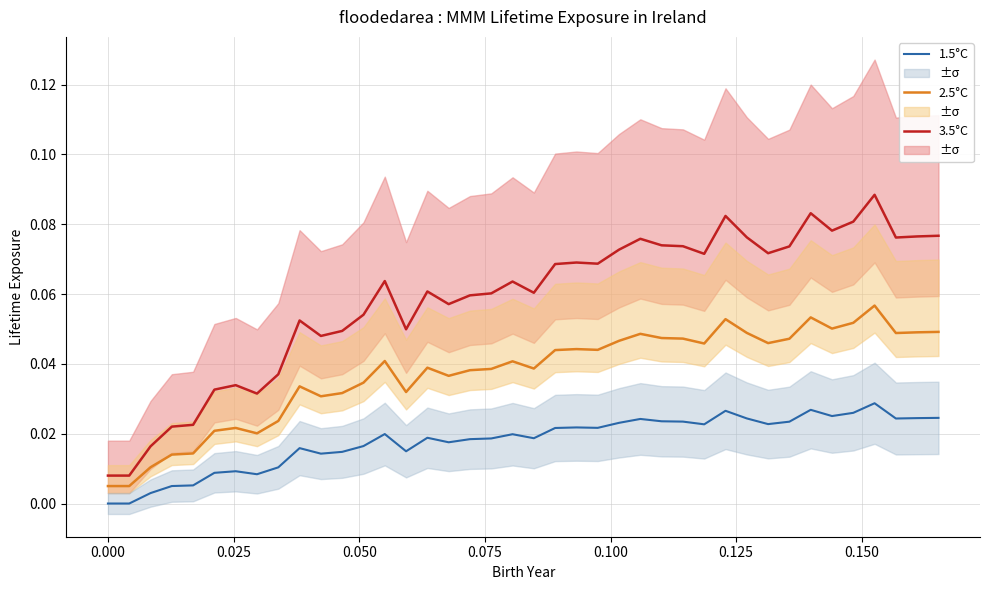

True or false: 1.5°C and 3.5°C intersect in this chart.

False